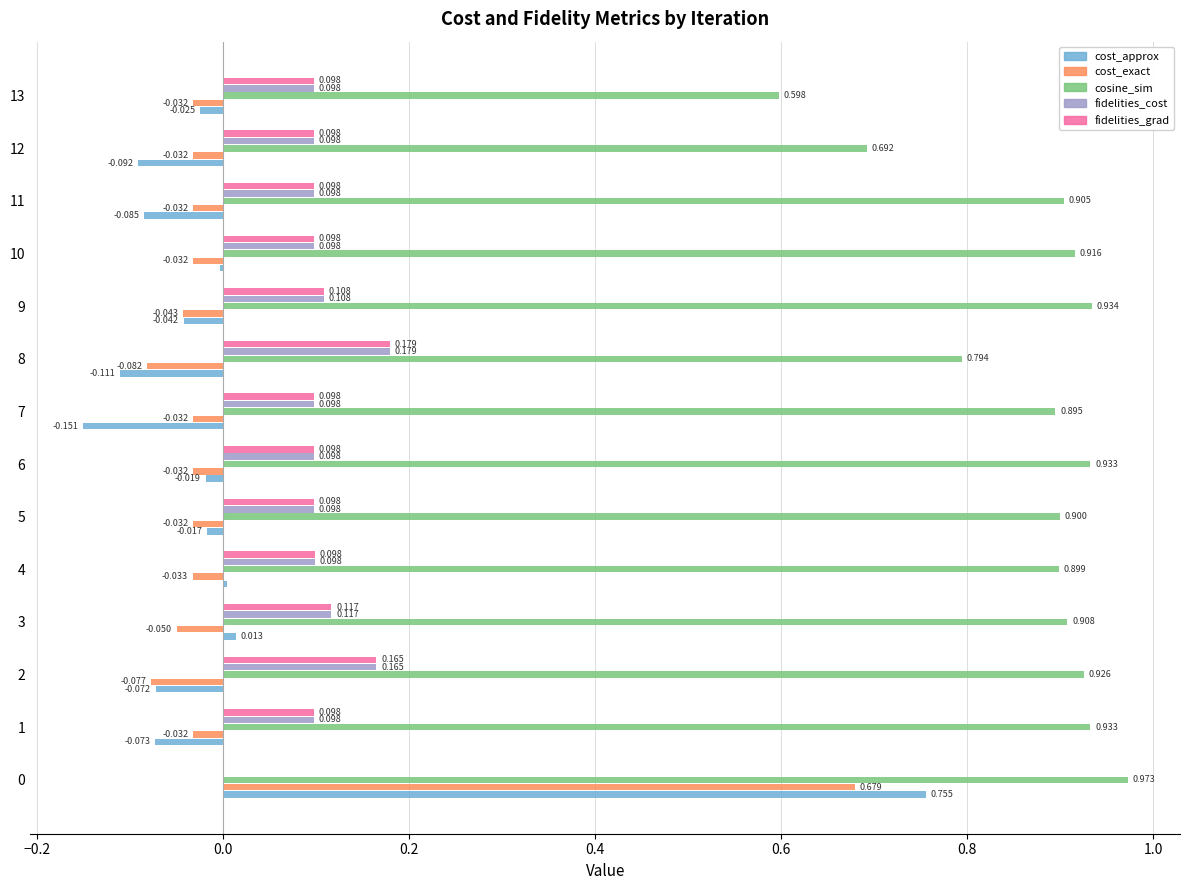

Which series has the widest spread of values?

cost_approx